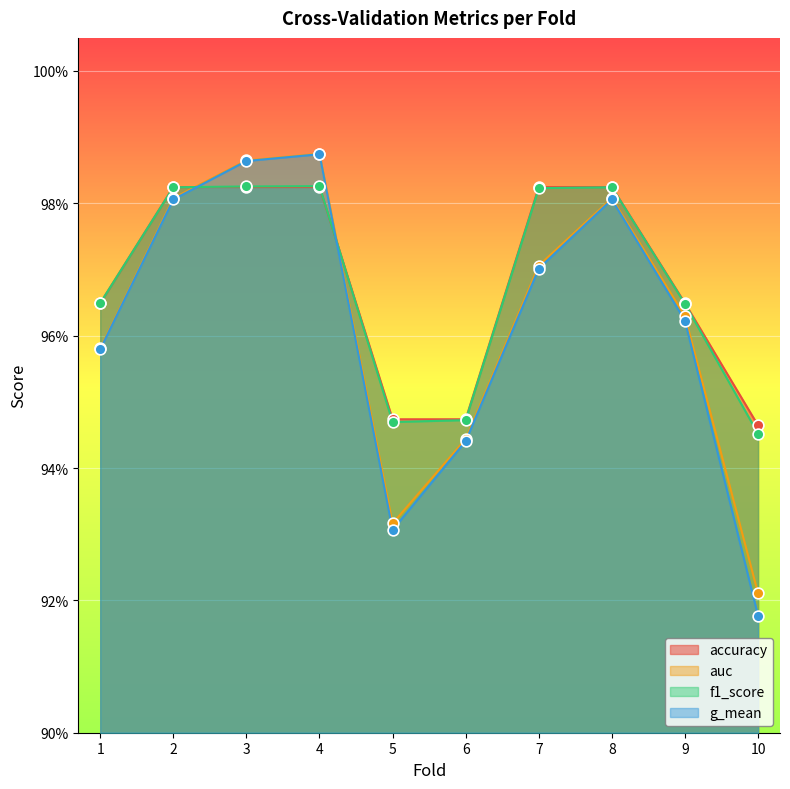

Is the value of g_mean at 8 greater than the value of f1_score at 5?

Yes